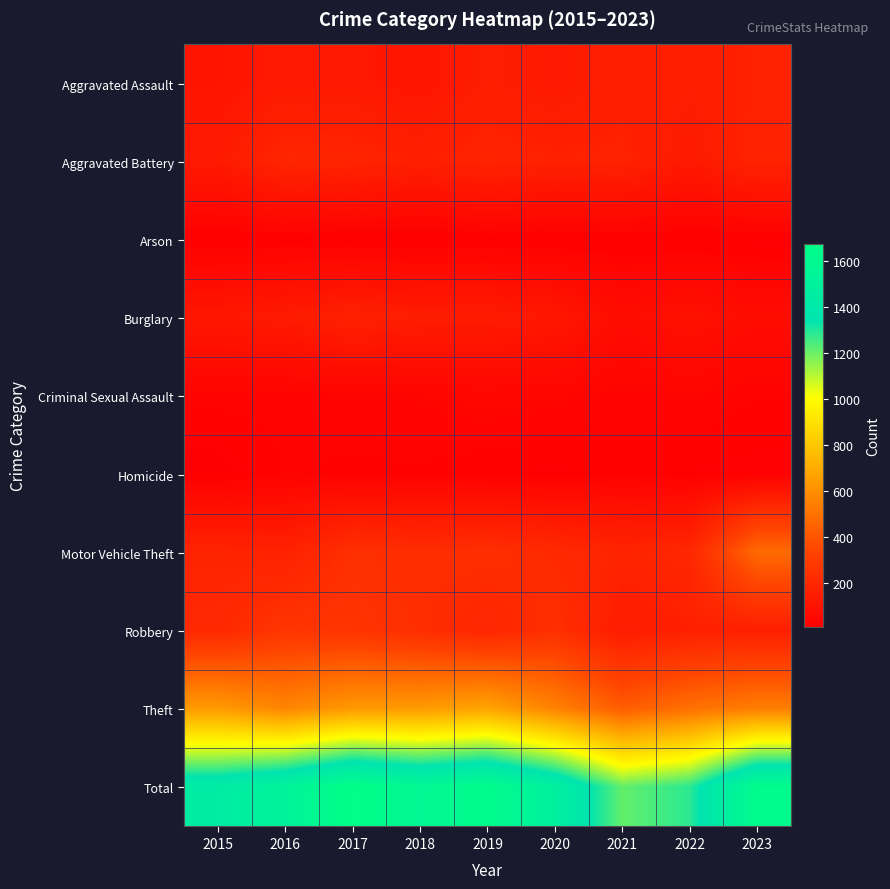

Count the number of categories in the chart.

9